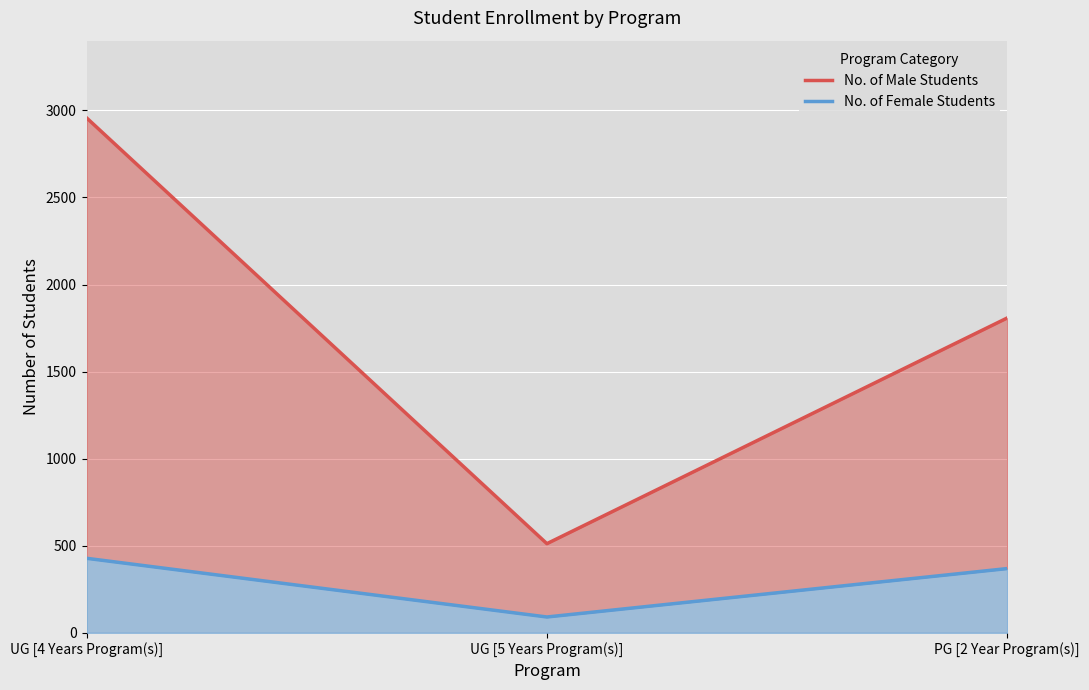

How many lines are shown in the chart?

2